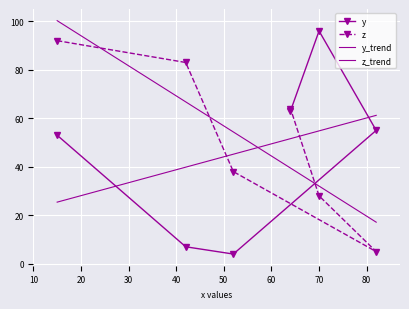

Is it true that y equals 38 at f?

False